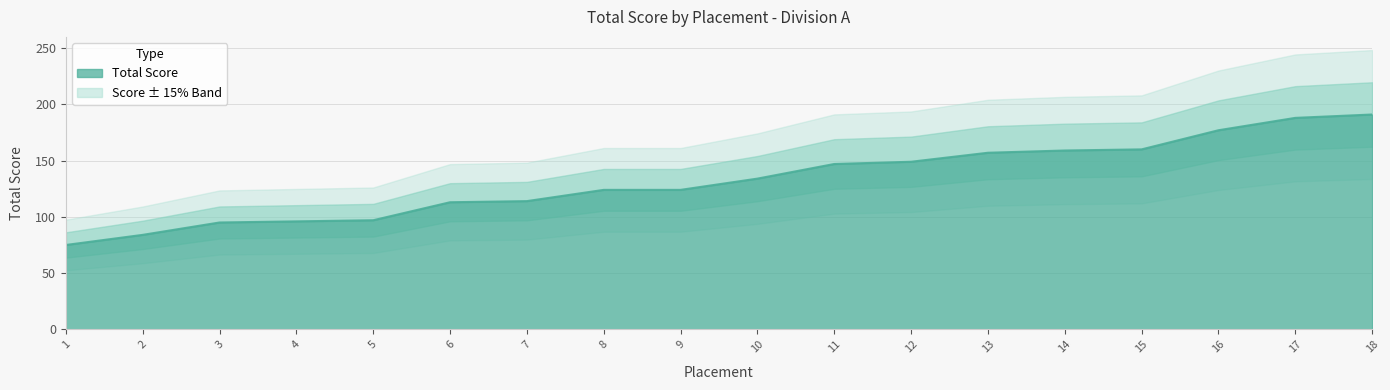

Reading left to right, extract all data points from this chart.

1=75	2=84	3=95	4=96	5=97	6=113	7=114	8=124	9=124	10=134	11=147	12=149	13=157	14=159	15=160	16=177	17=188	18=191